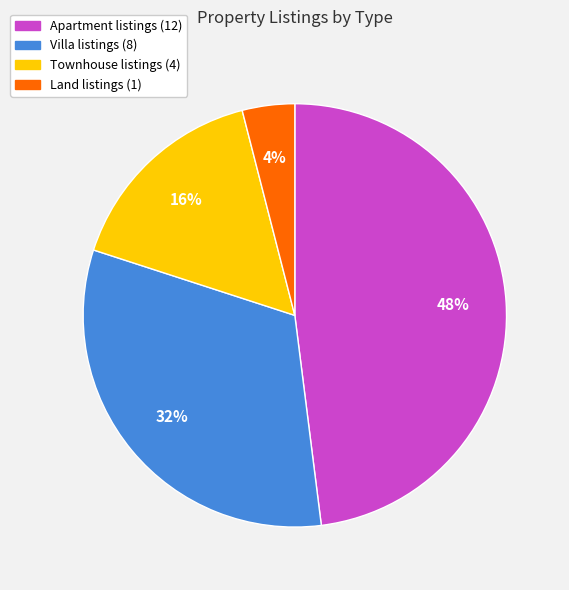

The Apartment slice represents 60% of the pie. True or false?

False